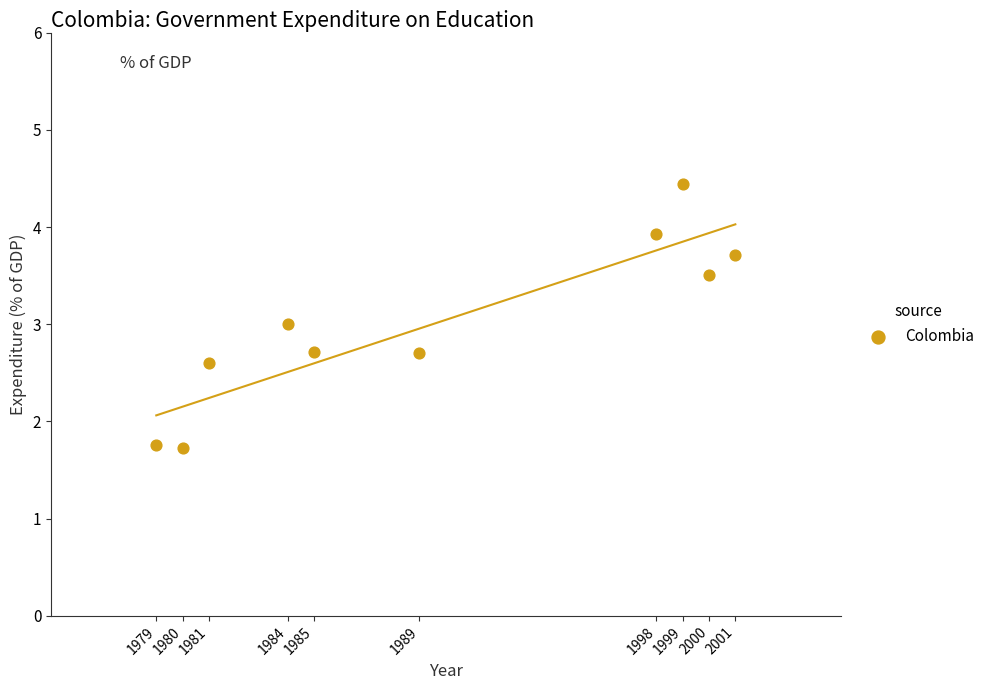

What is the average X value?

1989.6